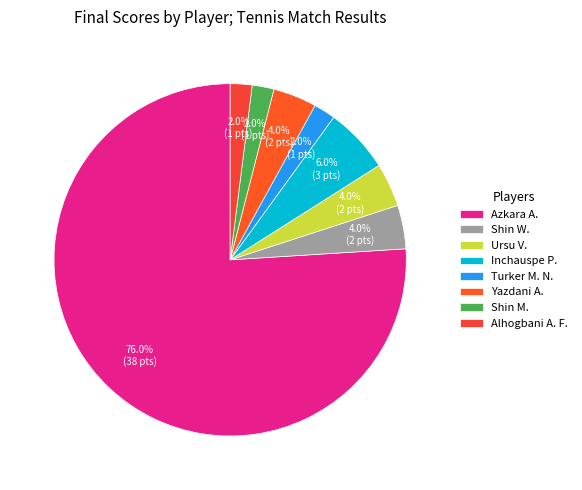

Is there a majority slice in this chart?

Yes